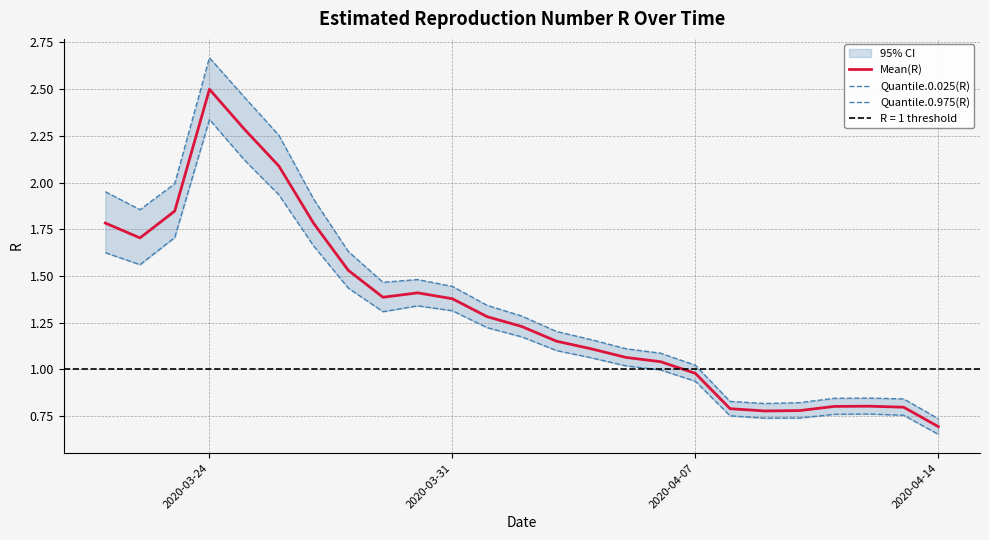

What is the maximum value for Mean(R)?

2.5